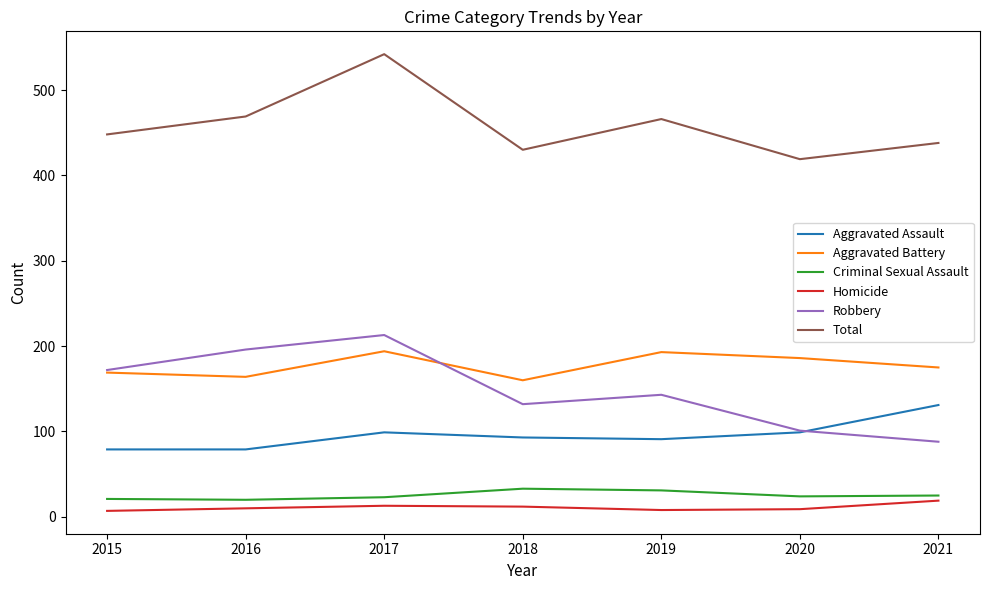

What is the total value across all series at 2017?

1084